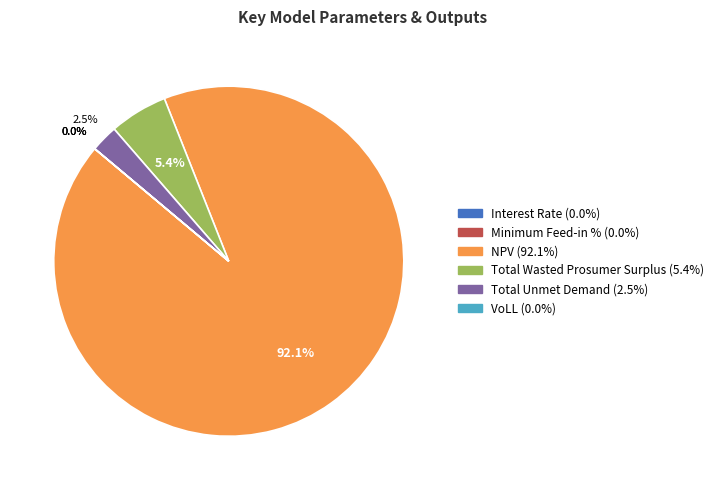

What percentage is NOT represented by Total Unmet Demand?

97.5%